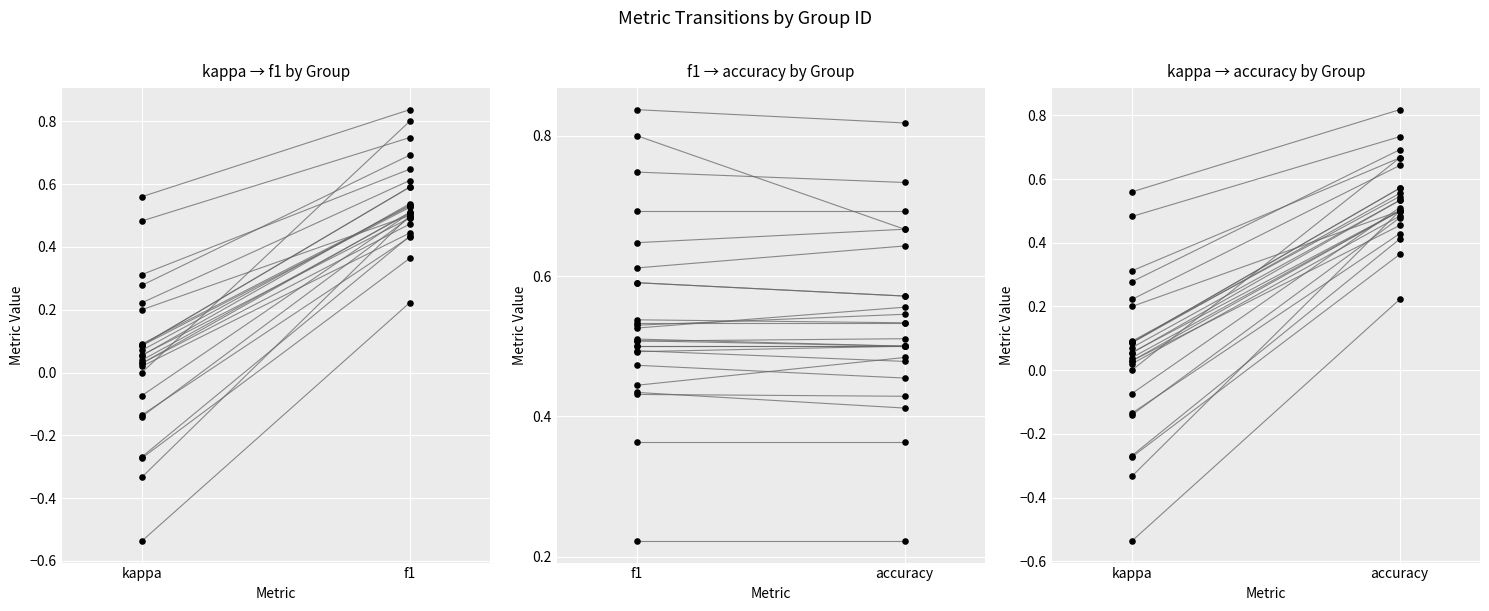

Which series contains the highest Y value?

f1